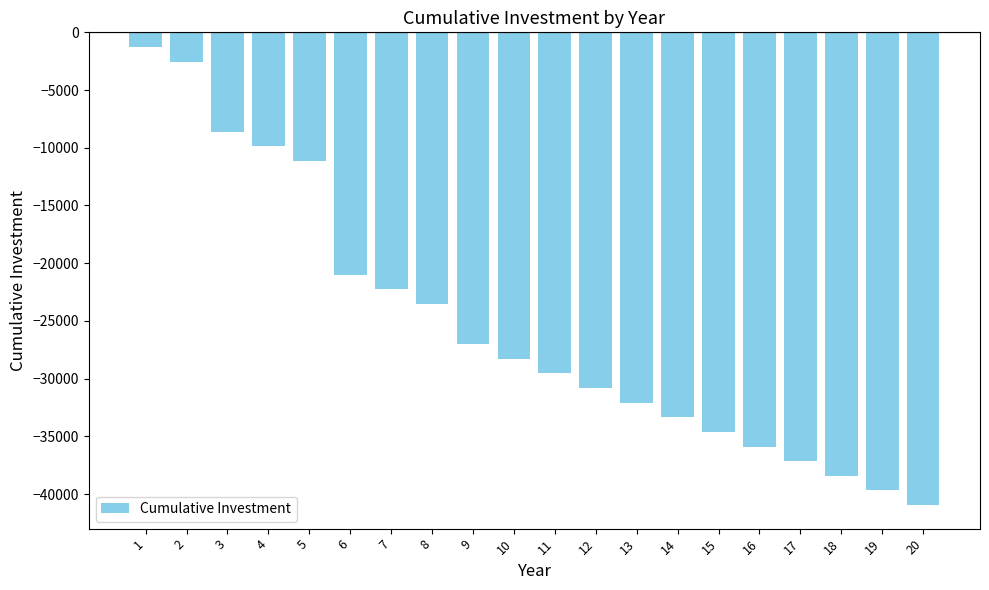

What is the difference between the maximum and minimum values?

39680.6